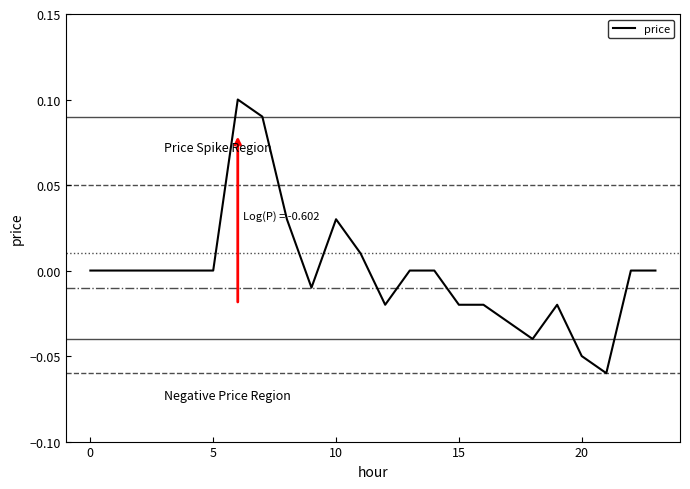

At which category does the chart reach its peak across all series?

6